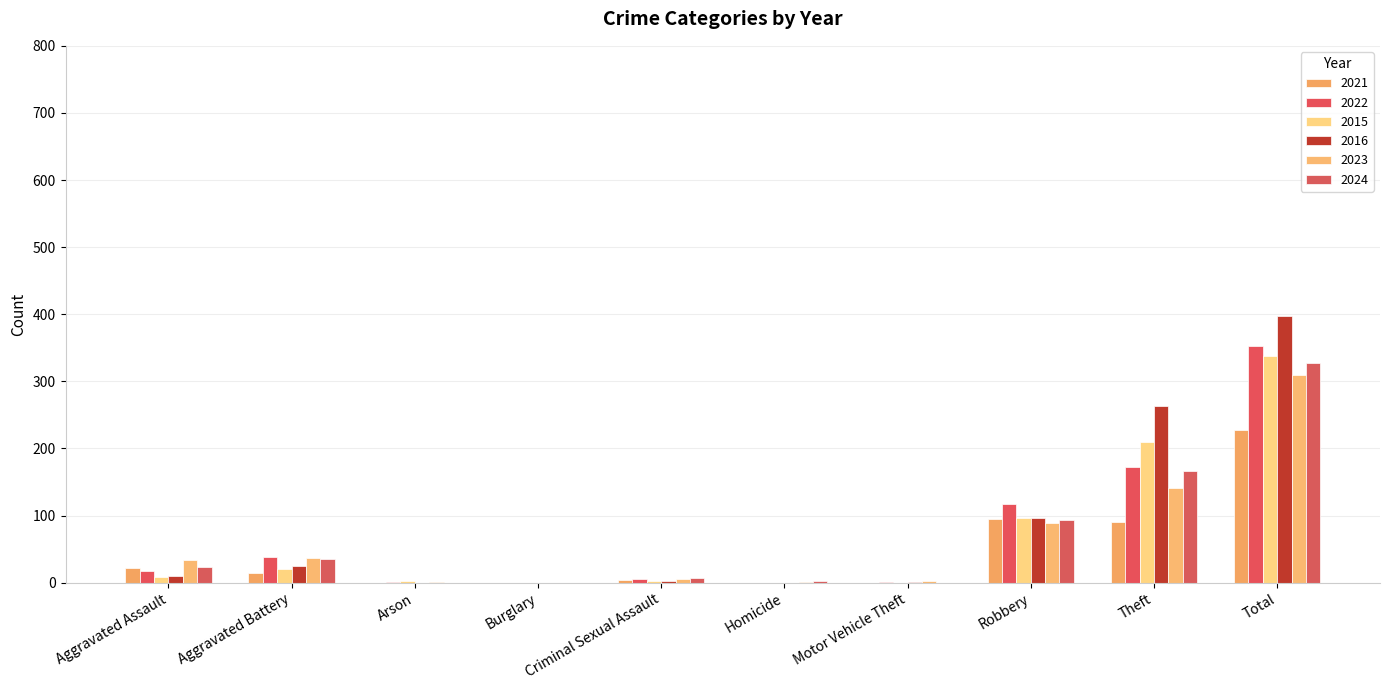

Is it true that 2016 equals -233 at Burglary?

False